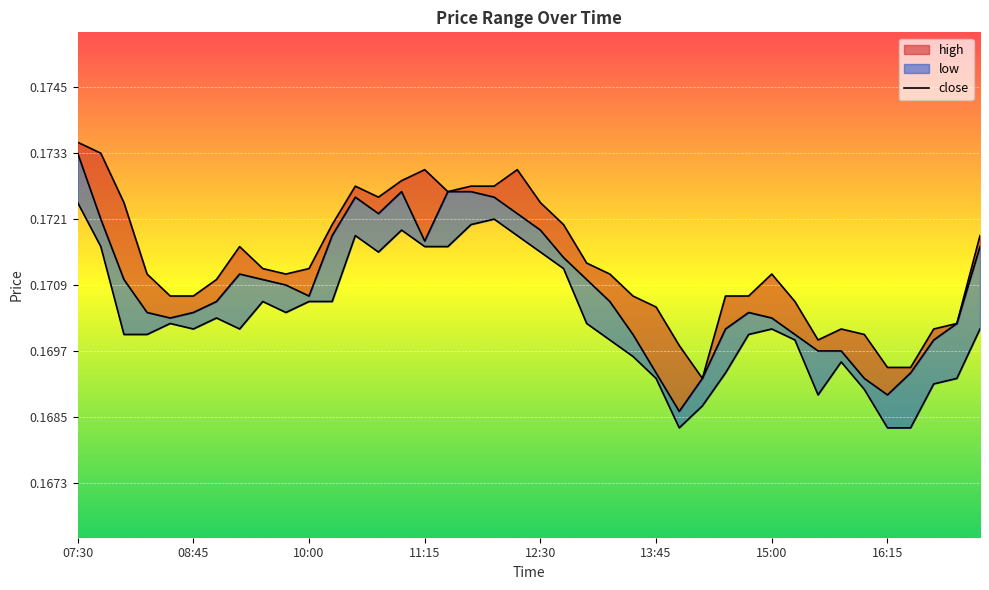

What position from the right is 09:15?

33